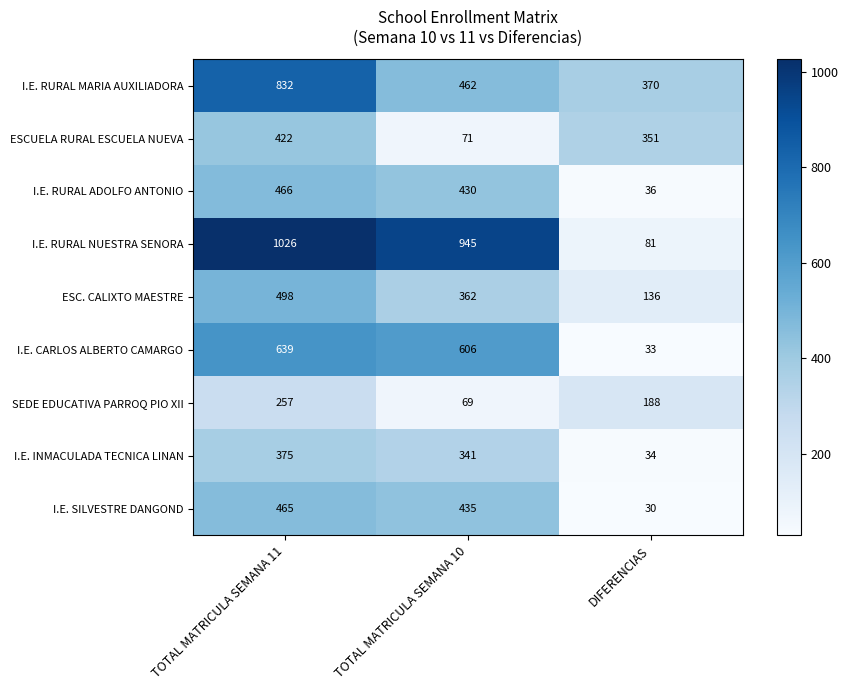

What is the smallest value displayed?

30